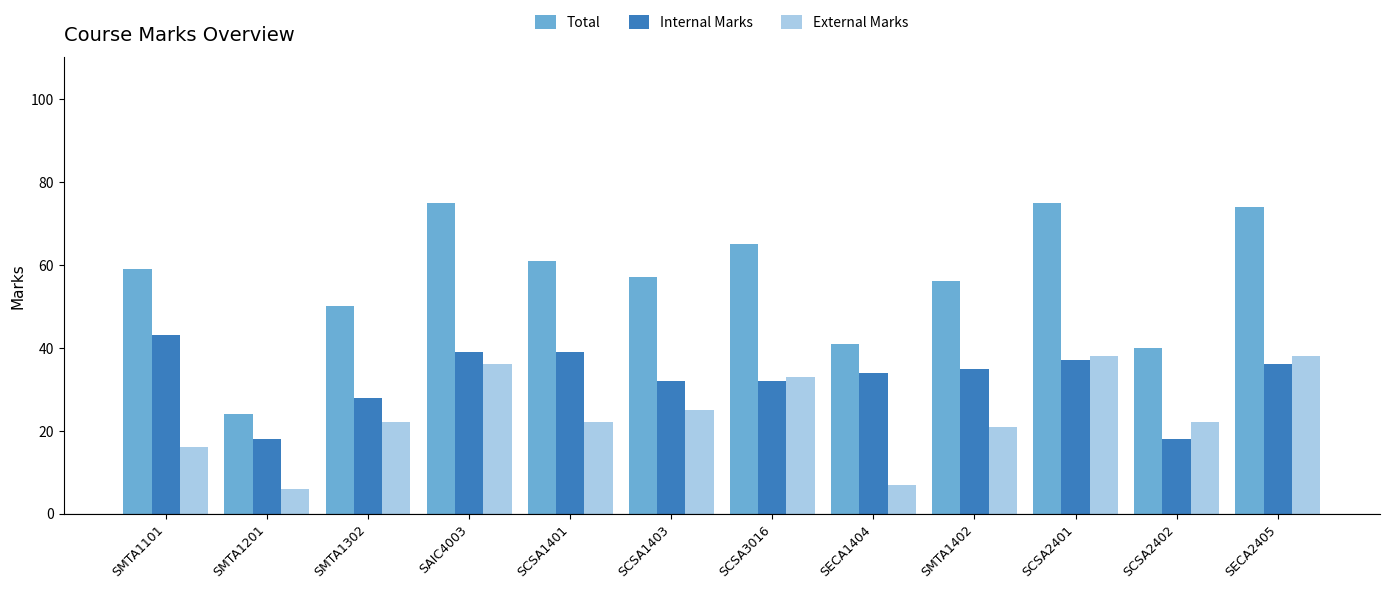

Which series has the largest total across all categories?

Total